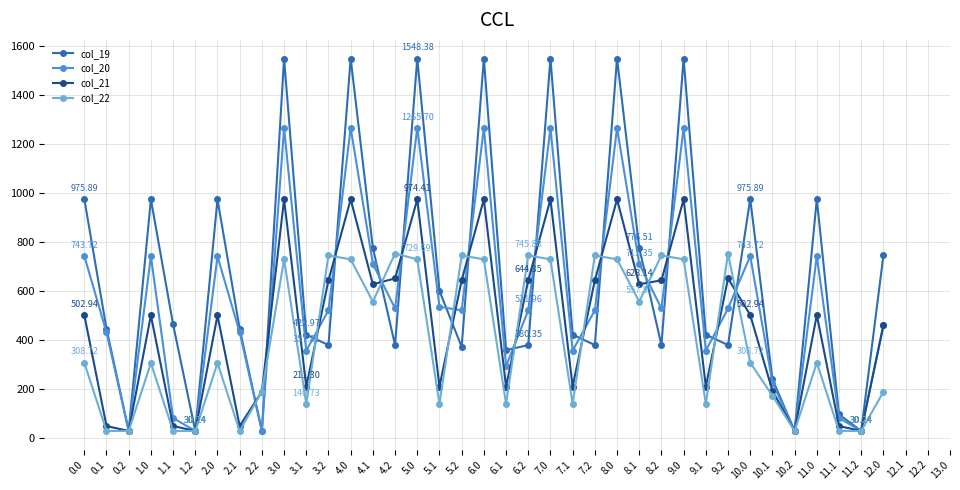

What is the smallest value displayed?

30.2